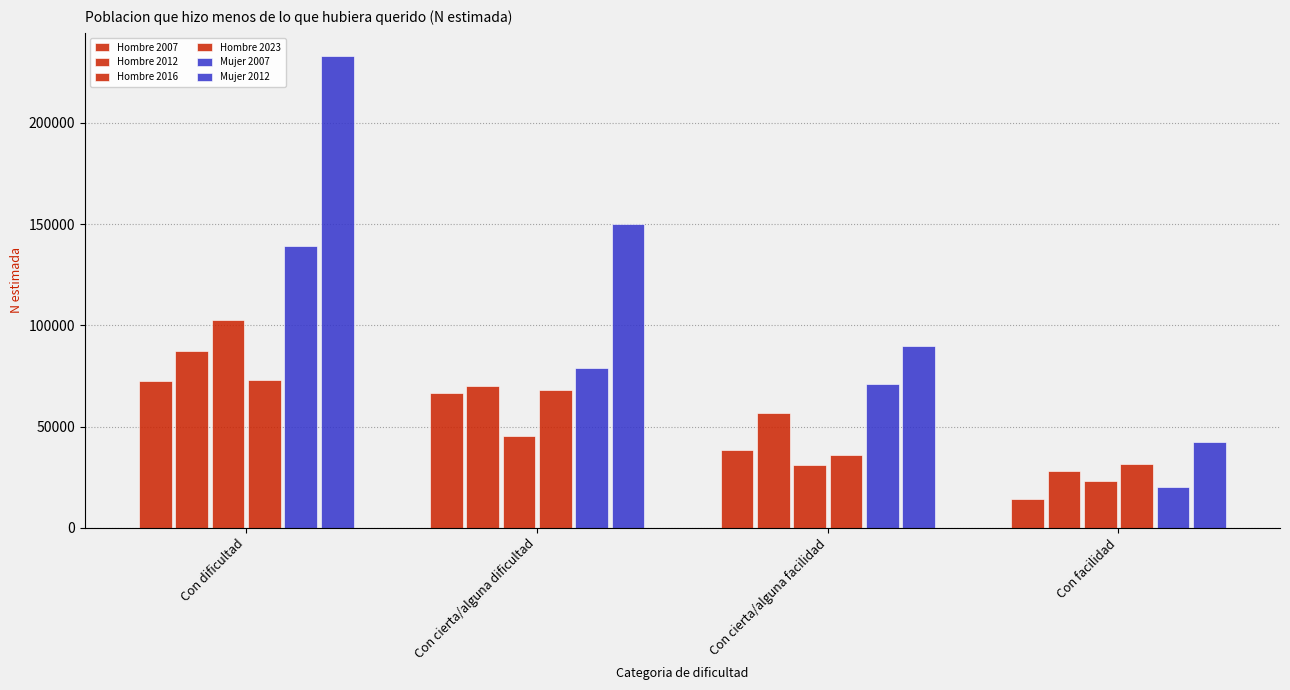

Are the bars grouped side by side (vs. stacked)?

Yes